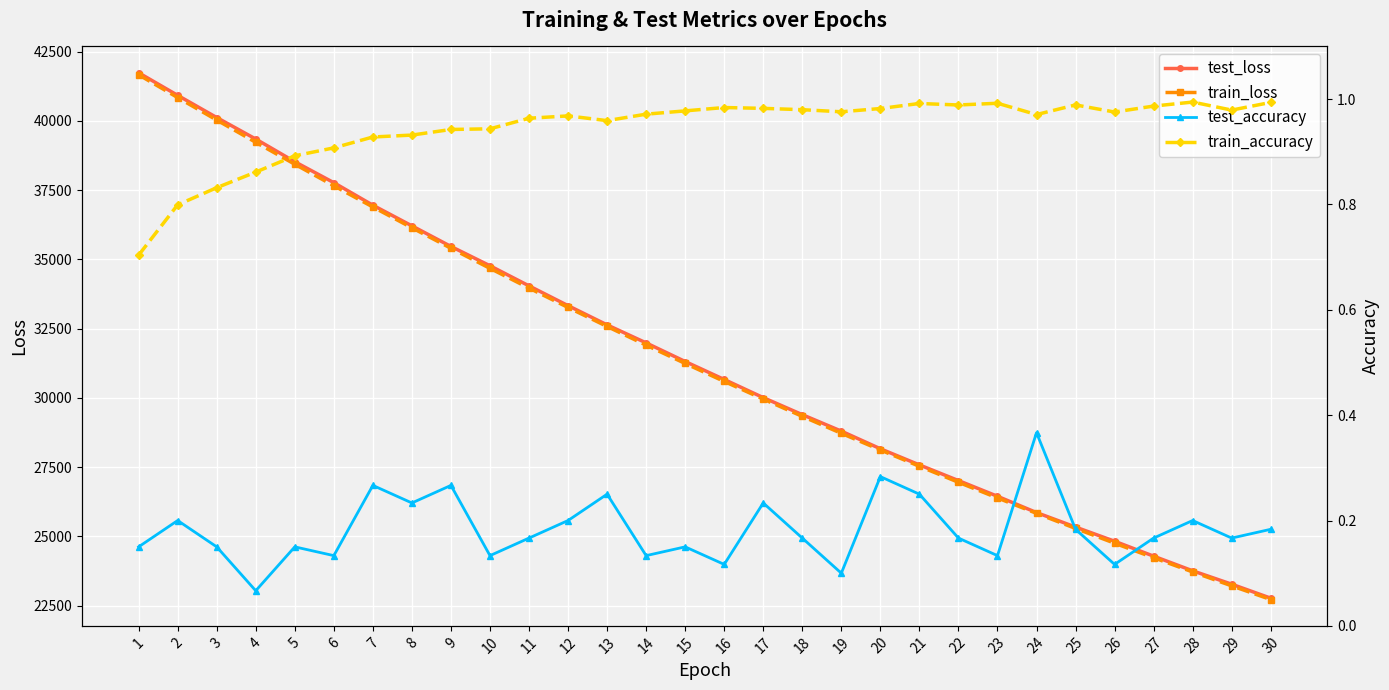

What is the total value across all series at 8?

72356.8